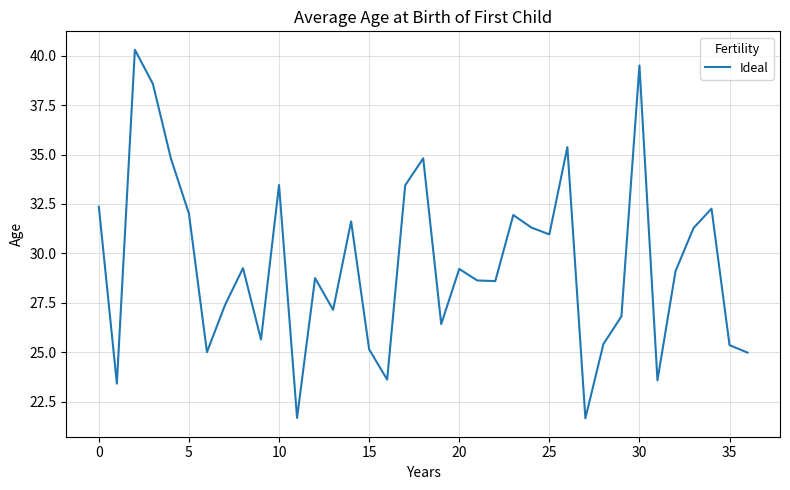

What is the greatest value displayed?

40.3